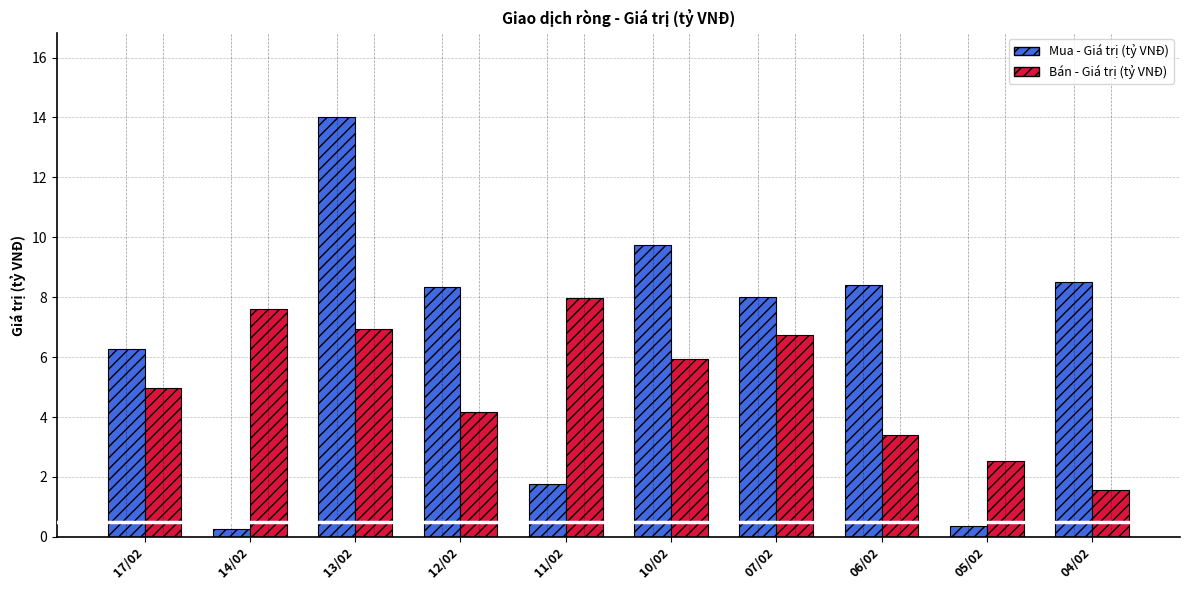

Count the number of data series in this chart.

2